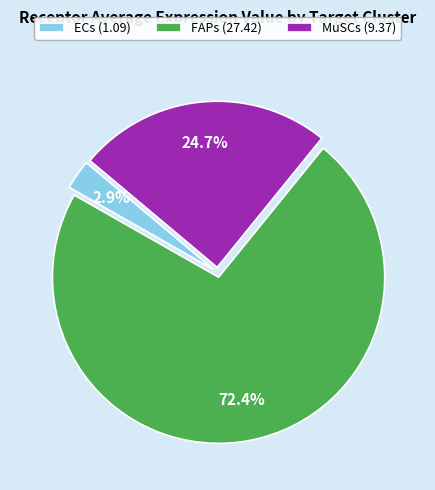

Do MuSCs and ECs together represent more than half of the pie?

No